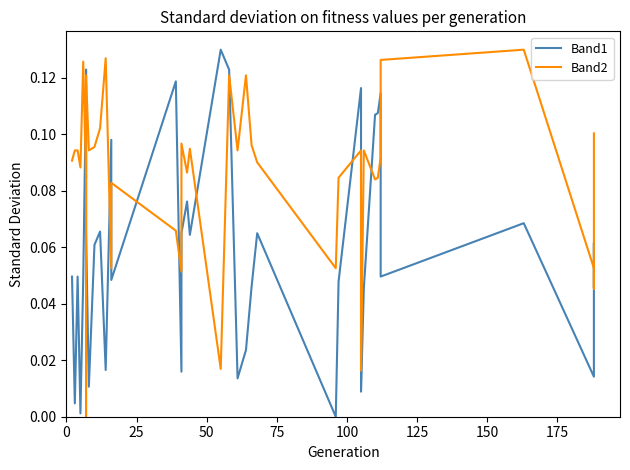

What are all the series names shown in the legend?

Band1, Band2